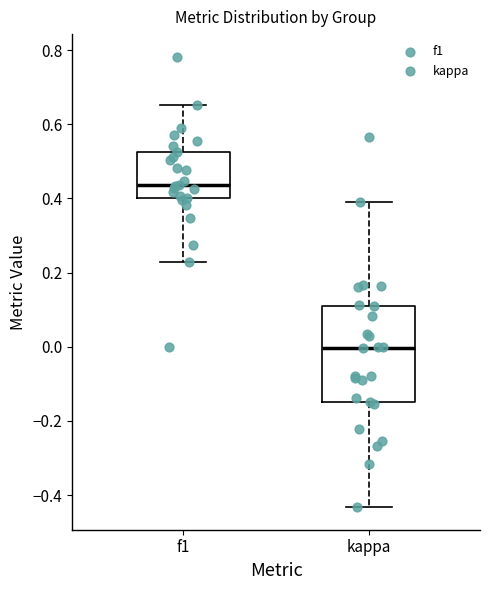

Which box has the lowest median line?

kappa